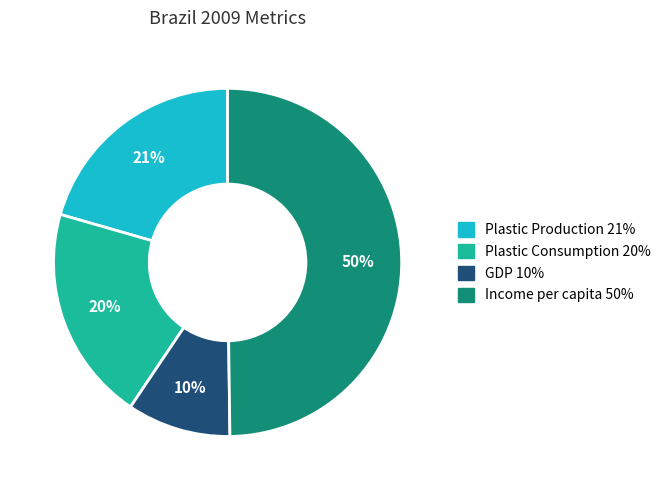

To the nearest percent, what is the average slice percentage?

25%